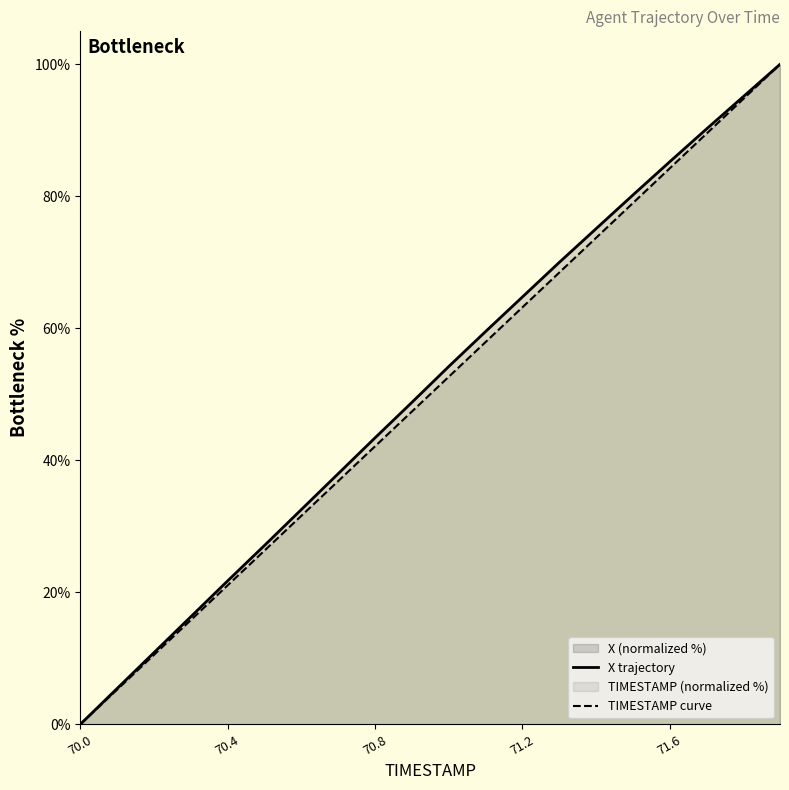

How many categories are shown in the chart?

20